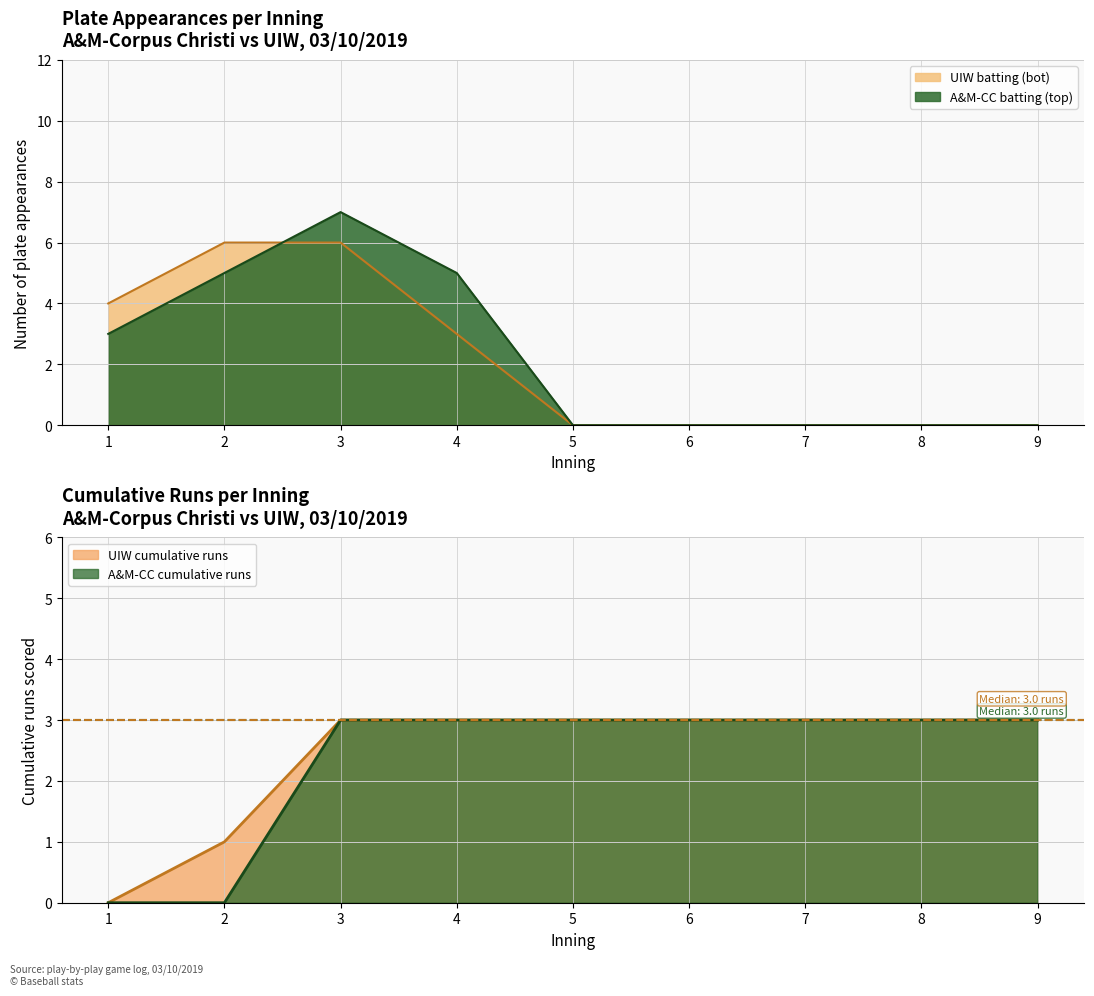

The value at 3 is 10. True or false?

False